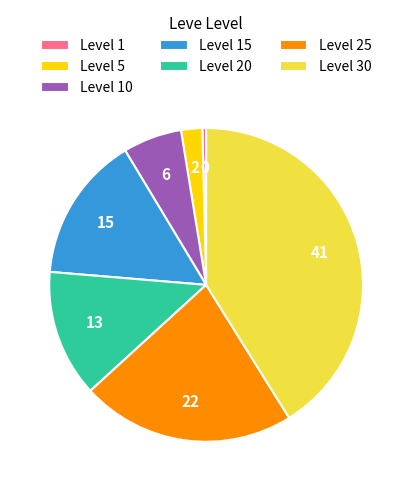

Rank the categories by value from lowest to highest.

Level 1, Level 5, Level 10, Level 20, Level 15, Level 25, Level 30